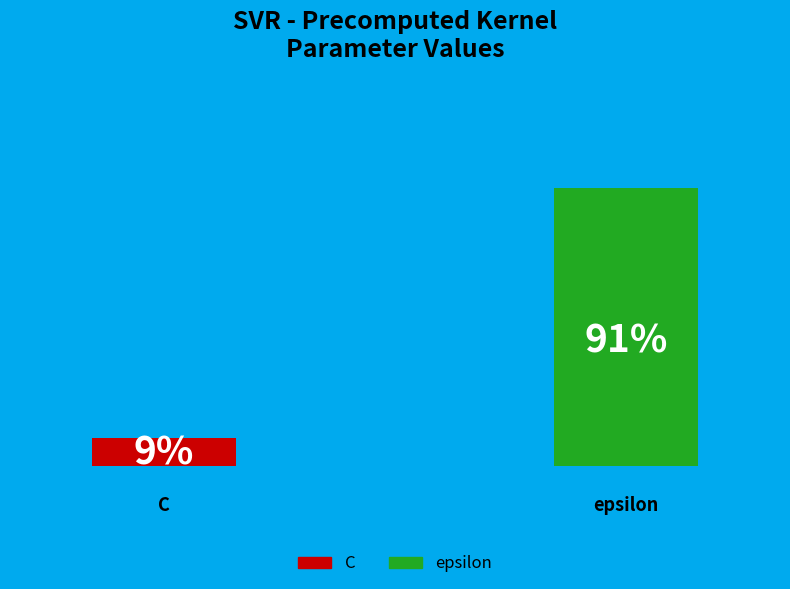

To the nearest percent, what is the difference between the largest and smallest slice percentages?

82%